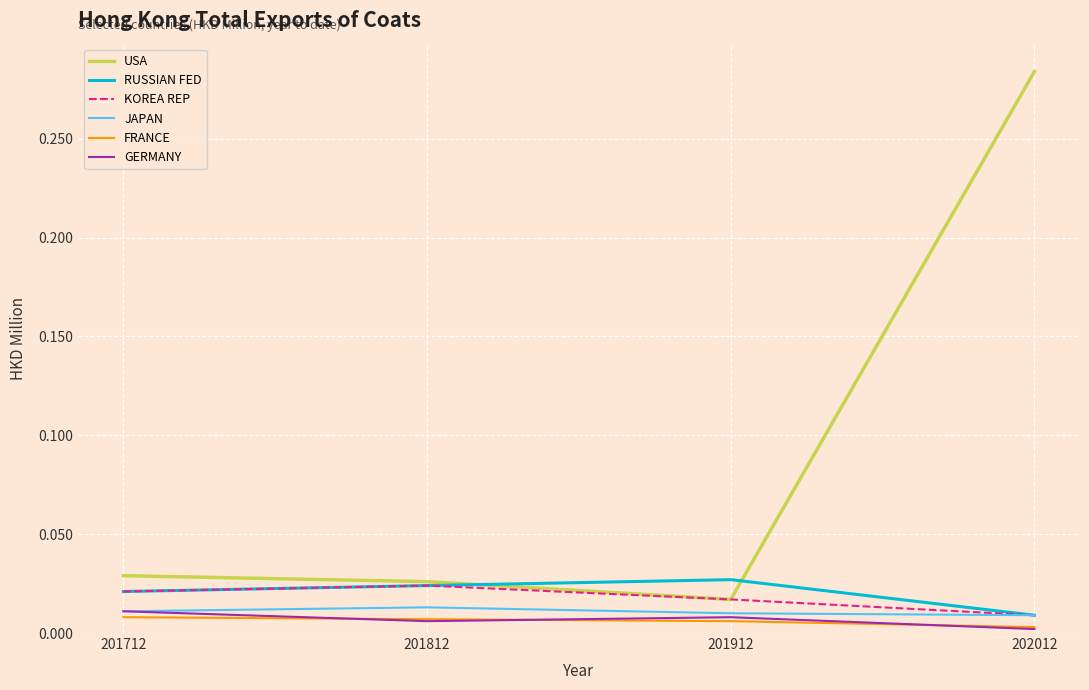

List the labels in order of USA value, smallest first.

201912, 201812, 201712, 202012